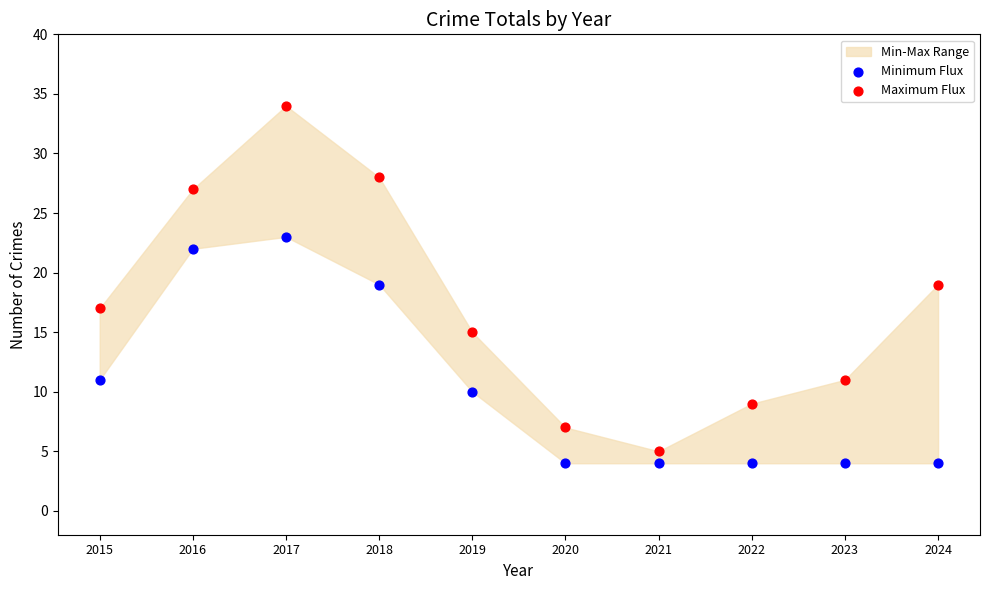

Across all data points, what is the range of Y values (max minus min)?

30